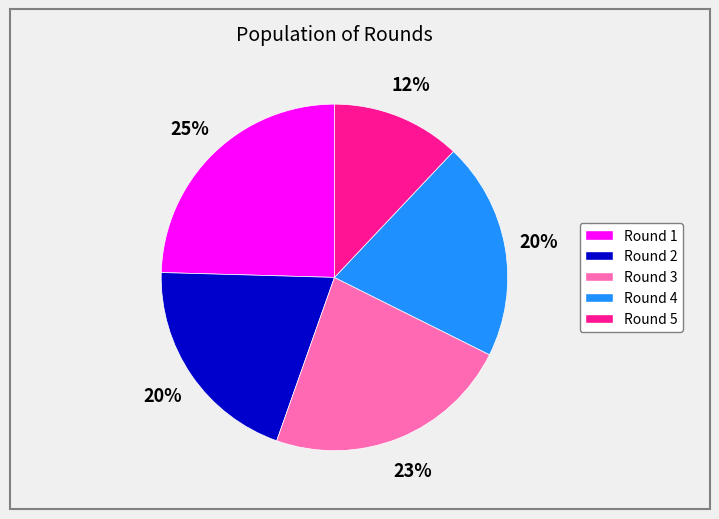

Between Round 4 and Round 3, which is larger?

Round 3